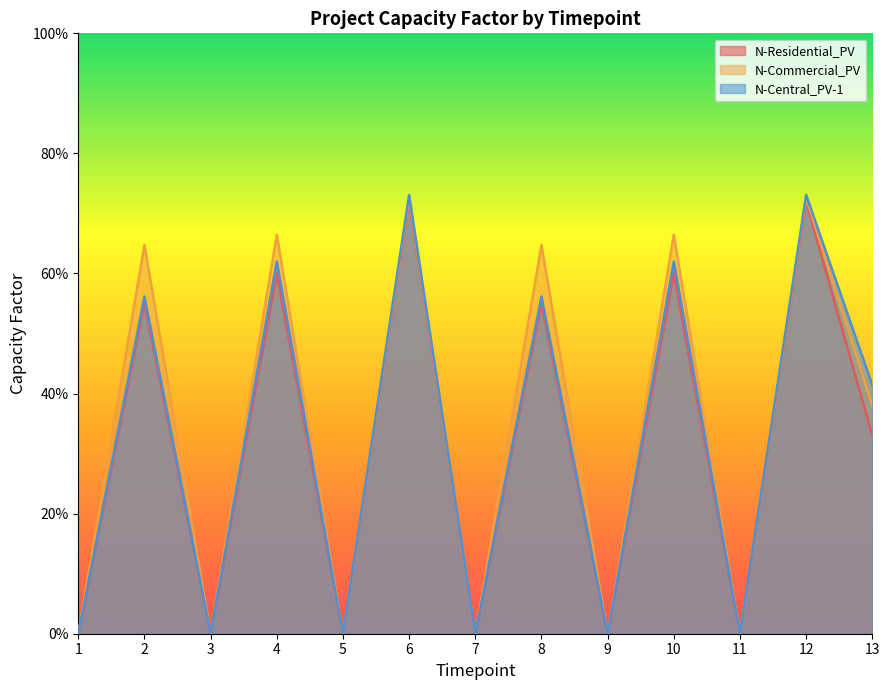

Count the number of data series in this chart.

3